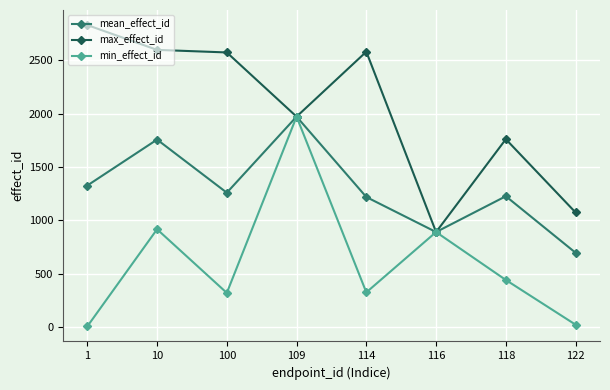

Where is min_effect_id nearest to the value 990?

10